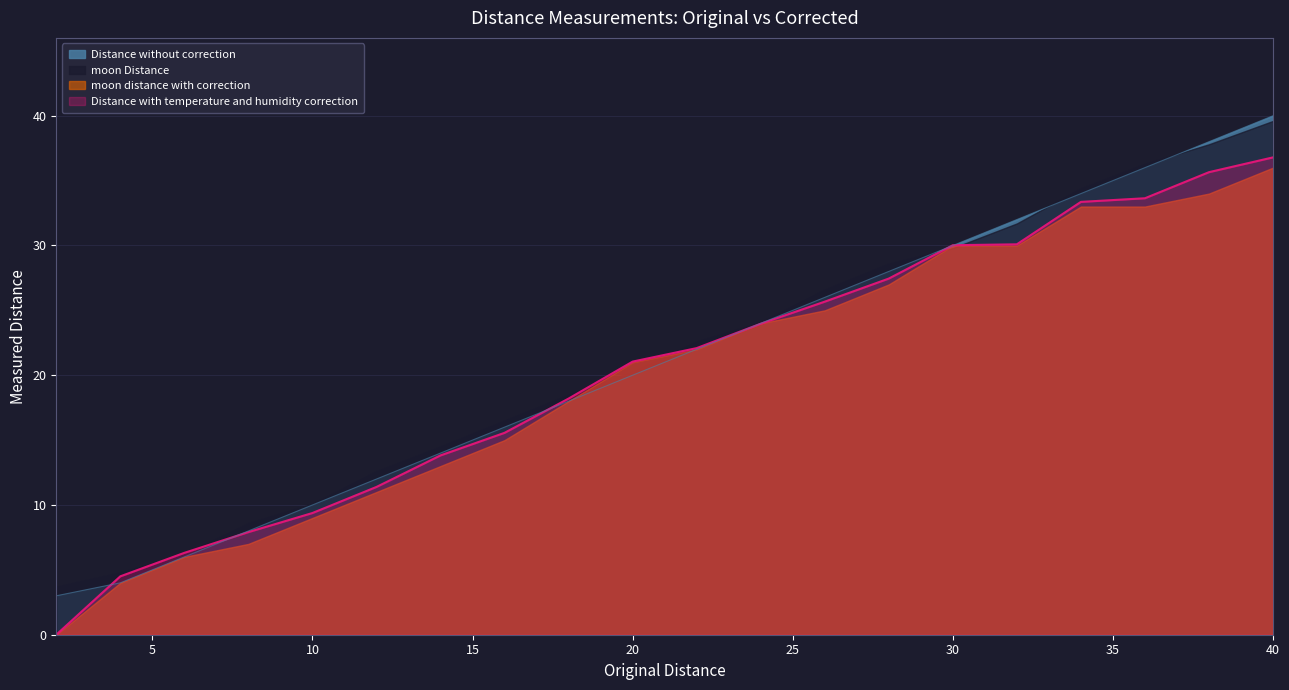

At which label does Distance without correction first exceed 22?

24